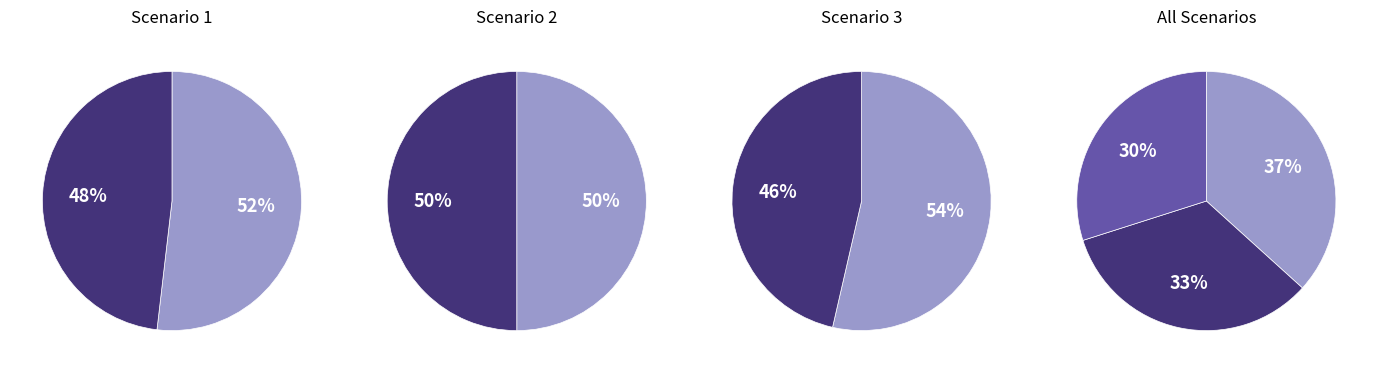

Does 9 account for over 50% of the chart?

No